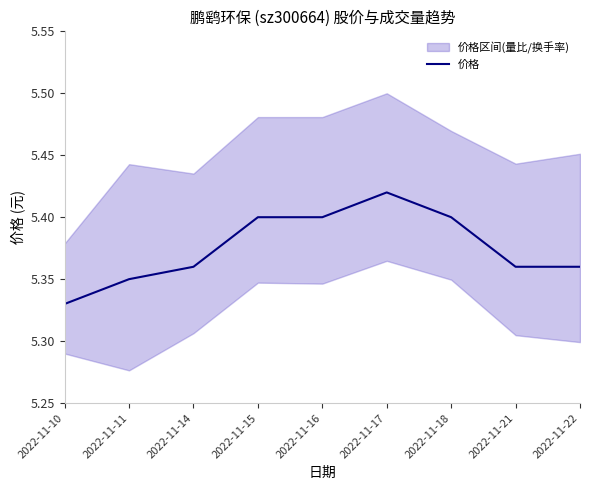

Read the value at 2022-11-15.

5.4